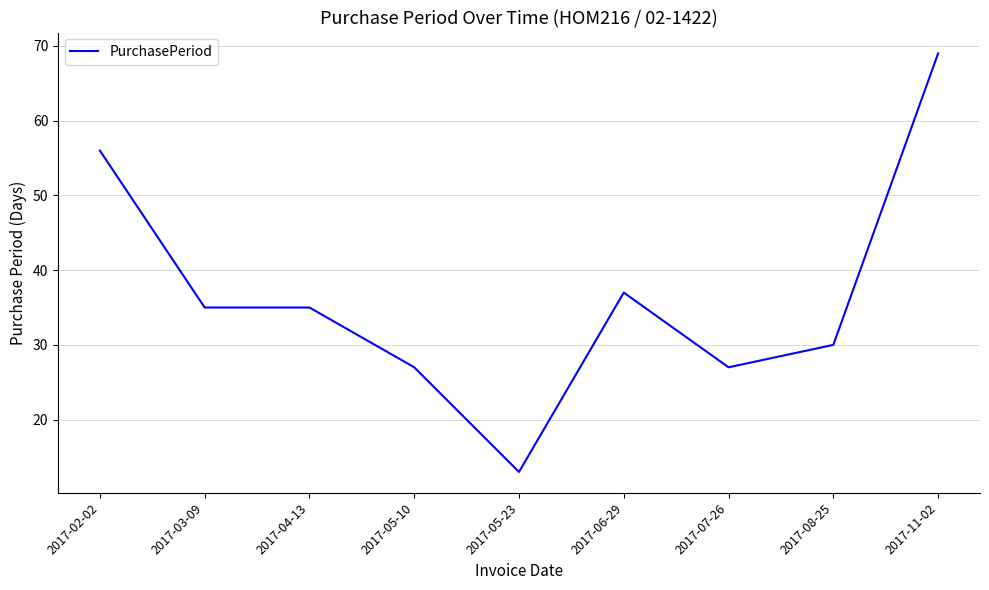

Reading left to right, list all the values displayed in this chart.

56	35	35	27	13	37	27	30	69